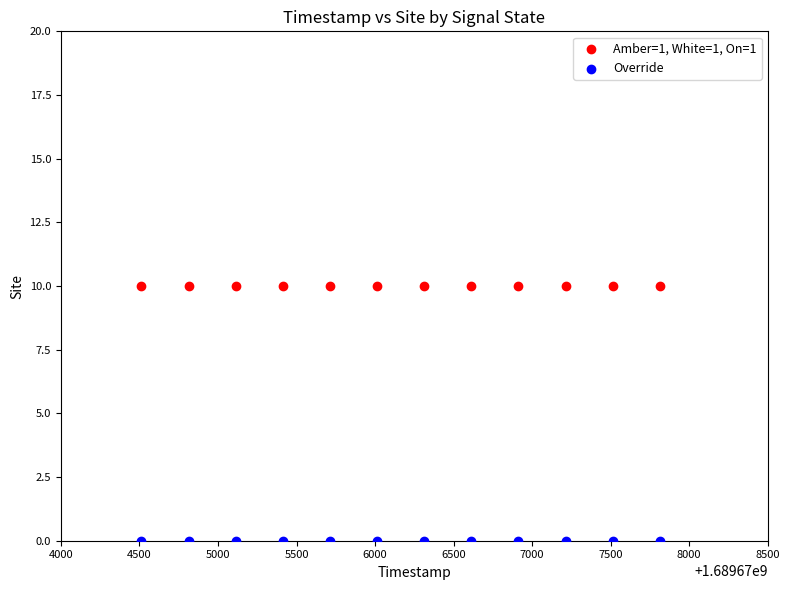

Which series reaches the maximum Y coordinate?

Amber=1, White=1, On=1